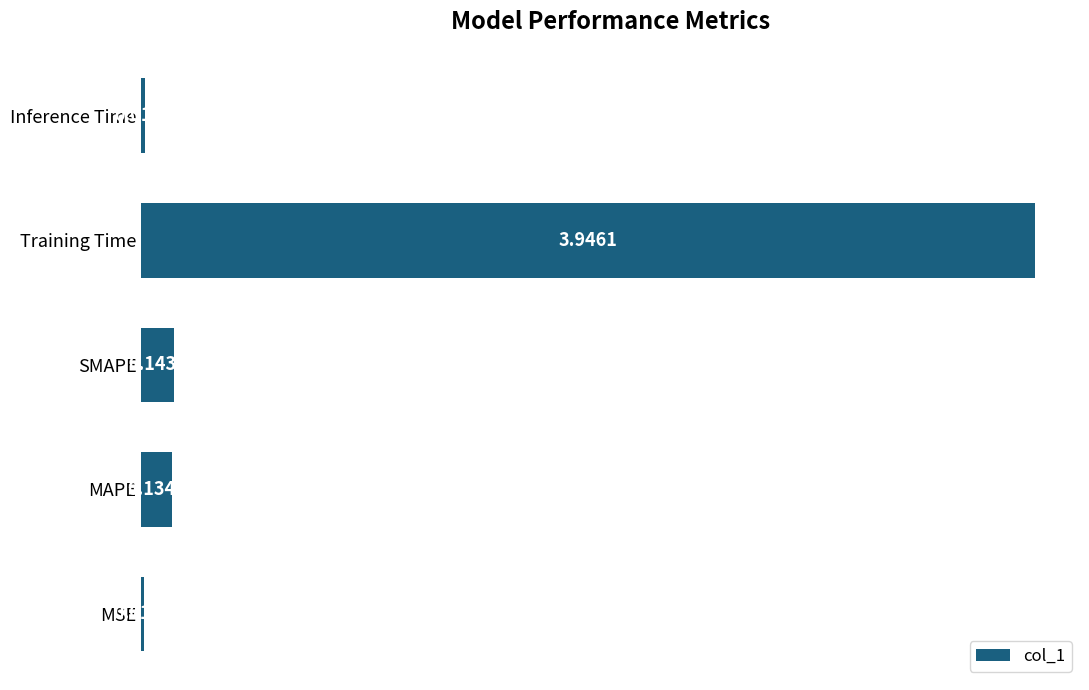

Where is the data nearest to the value 1?

SMAPE